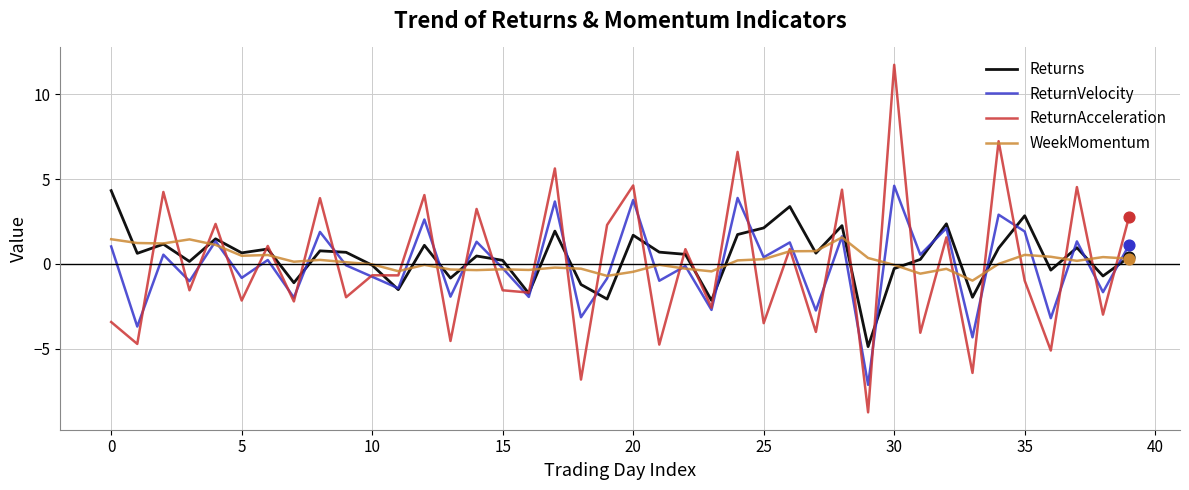

Which series has the widest spread of values?

ReturnAcceleration